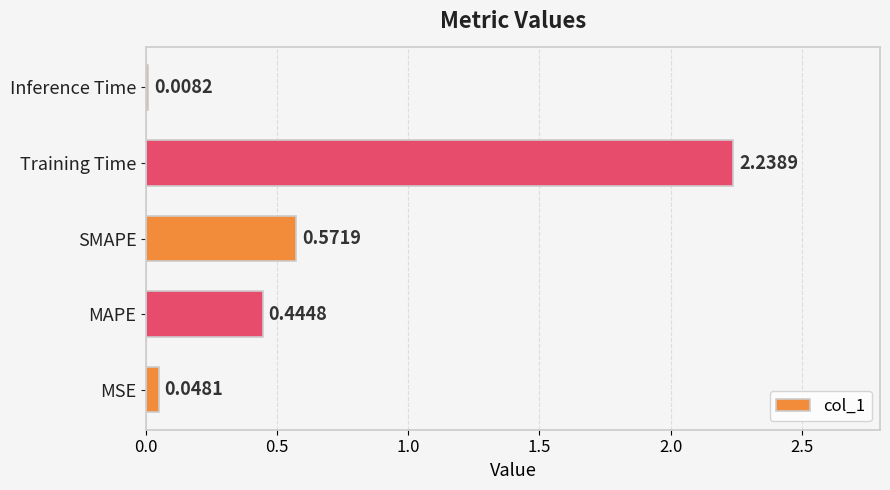

What is the sum of the values at MSE and Training Time?

2.3